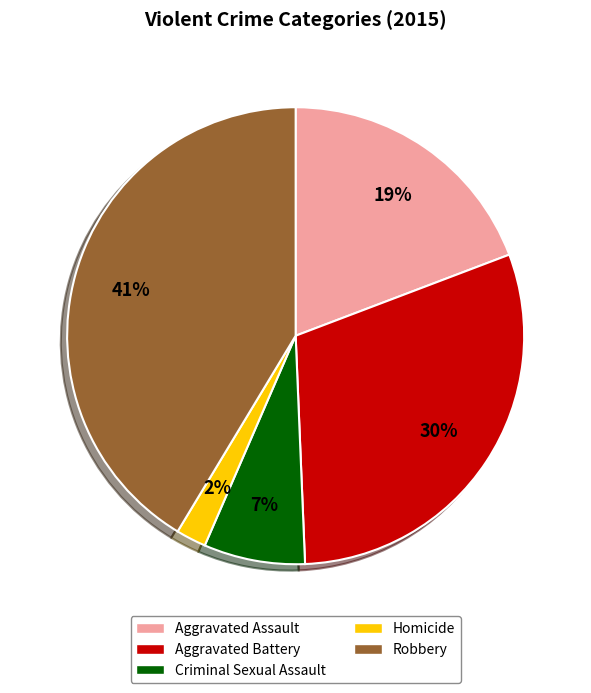

To the nearest percent, what percentage of the pie is Homicide?

2%